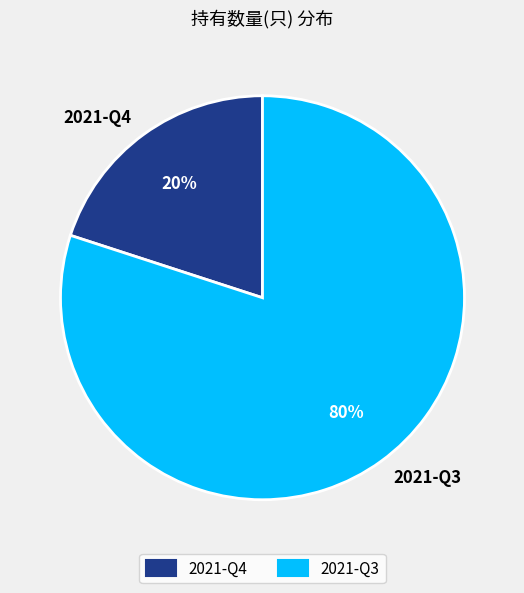

The 2021-Q4 slice represents 9% of the pie. True or false?

False